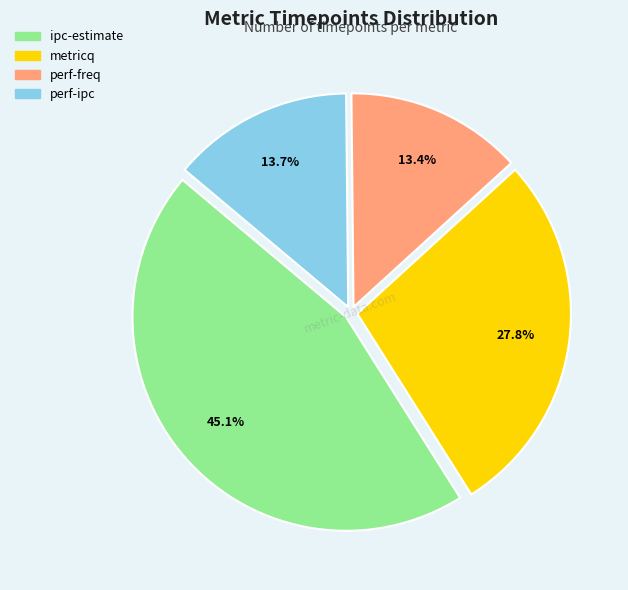

How many slices are in this pie chart?

4